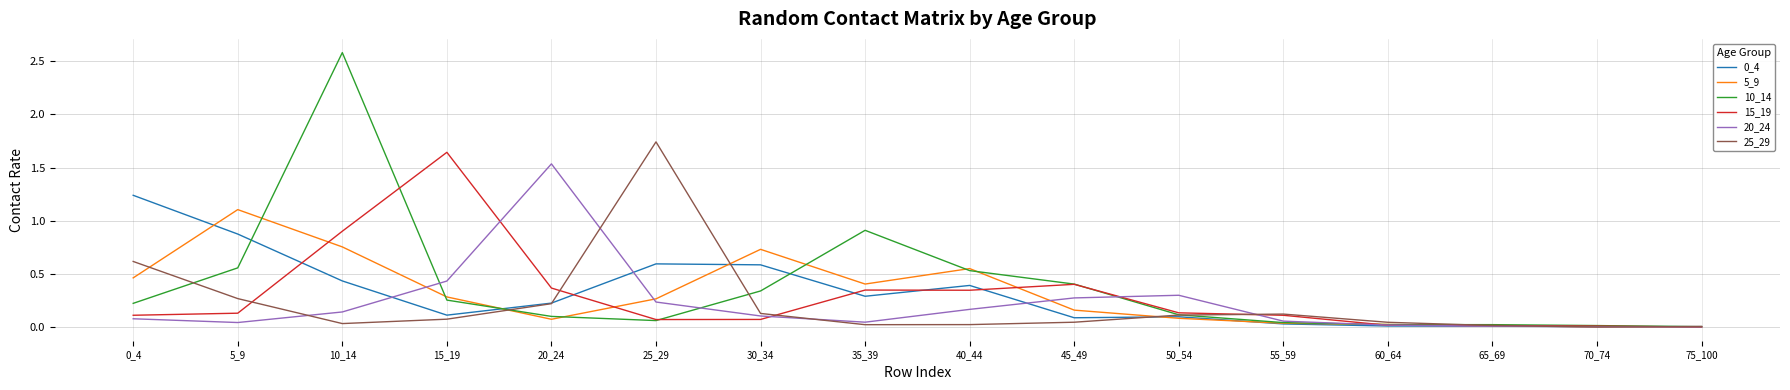

At which category is the sum across all series the highest?

10_14